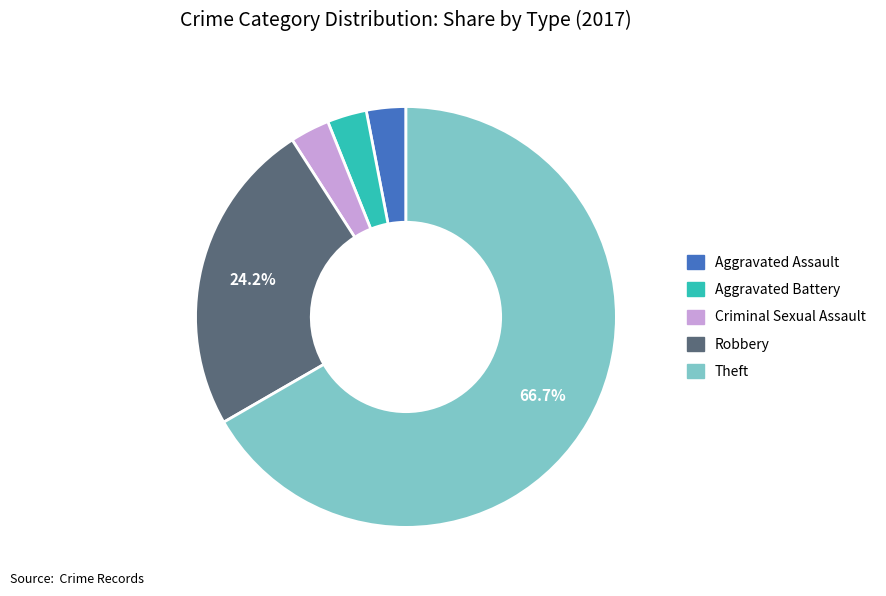

Is there any slice that represents more than half of the pie?

Yes